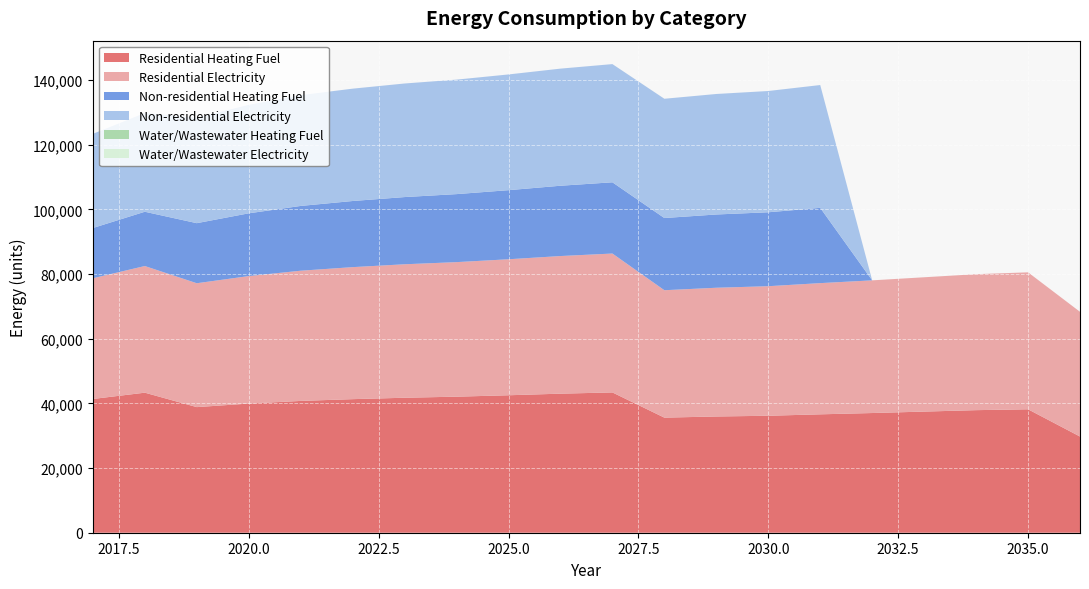

Reading left to right, transcribe all the data shown in this chart.

Residential Heating Fuel: 41374.4	43323.1	38856.9	39951.5	40772.5	41319.8	41757.7	42086.1	42524.0	43016.6	43399.7	35603.1	35959.2	36181.7	36626.8	37027.3	37472.4	37917.5	38184.5	29754.5
Residential Electricity: 37348.0	39179.8	38321.5	39441.0	40280.5	40840.2	41288.0	41623.8	42071.6	42575.3	42967.1	39417.2	39824.3	40078.7	40587.5	41045.5	41554.3	42063.1	42368.4	38589.5
Non-residential Heating Fuel: 15540.9	16790.5	18581.7	19414.8	20039.7	20456.2	20789.5	21039.4	21372.7	21747.6	22039.2	22330.7	22664.0	22872.3	23288.8	0.0	0.0	0.0	0.0	0.0
Non-residential Electricity: 29133.3	30562.2	32610.2	33562.8	34277.3	34753.6	35134.6	35420.4	35801.4	36230.1	36563.5	36896.9	37277.9	37516.1	37992.3	0.0	0.0	0.0	0.0	0.0
Water/Wastewater Heating Fuel: 0.0	0.0	0.0	0.0	0.0	0.0	0.0	0.0	0.0	0.0	0.0	0.0	0.0	0.0	0.0	0.0	0.0	0.0	0.0	0.0
Water/Wastewater Electricity: 0.0	0.0	0.0	0.0	0.0	0.0	0.0	0.0	0.0	0.0	0.0	0.0	0.0	0.0	0.0	0.0	0.0	0.0	0.0	0.0